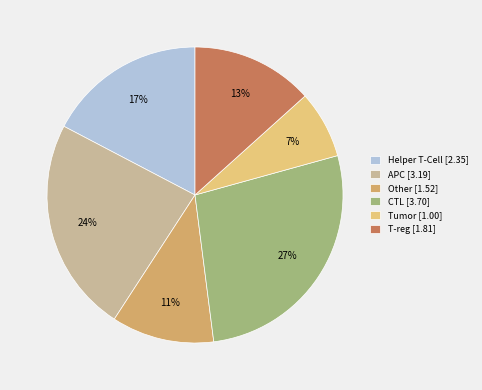

Does Helper T-Cell [2.35] account for over 50% of the chart?

No